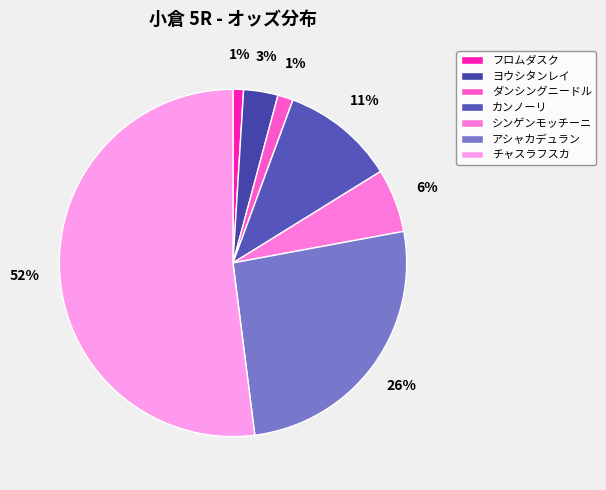

True or false: ダンシングニードル accounts for 1% of the total.

True